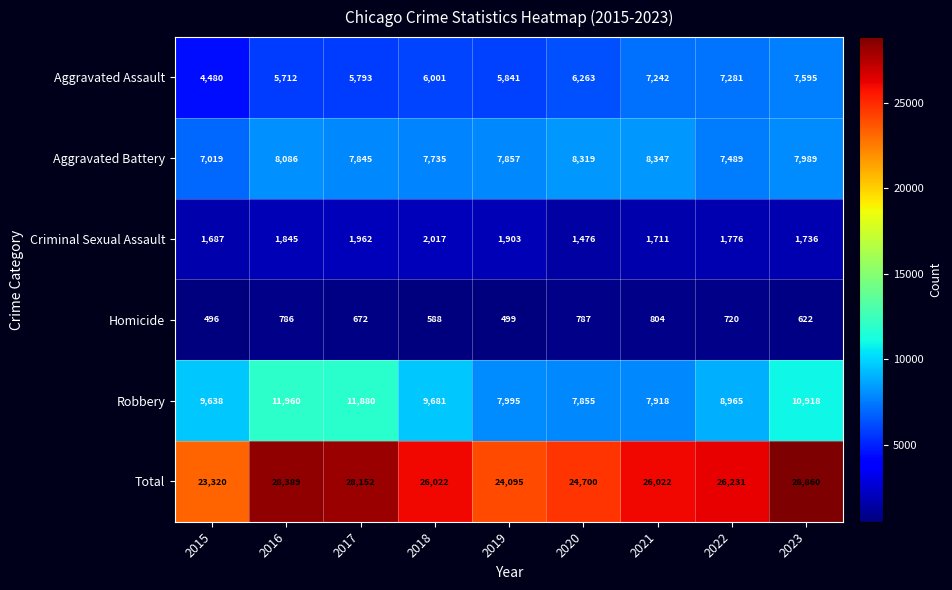

What is the smallest value displayed?

496